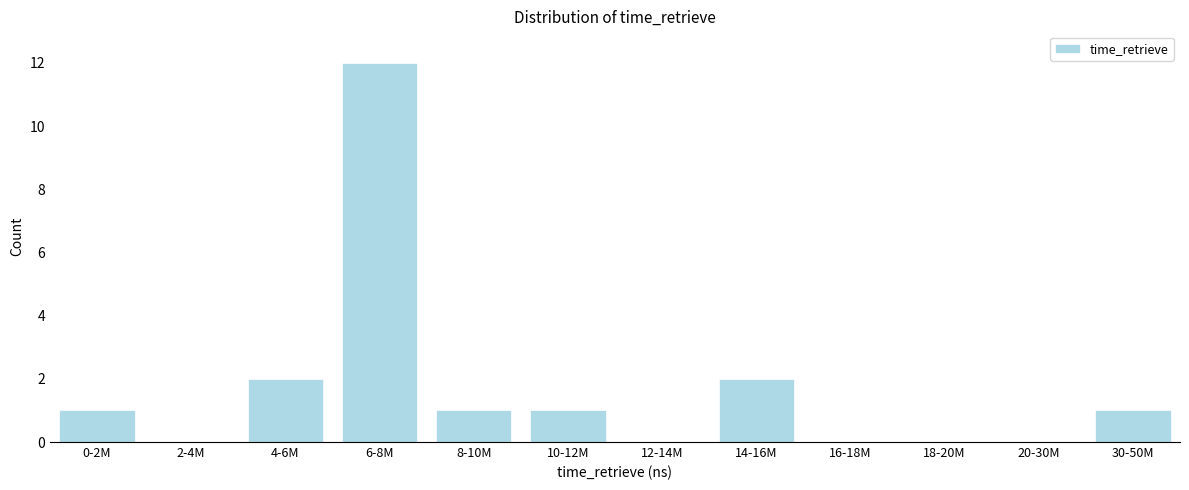

Reading left to right, what are all the values shown in this chart?

0-2M=1	2-4M=0	4-6M=2	6-8M=12	8-10M=1	10-12M=1	12-14M=0	14-16M=2	16-18M=0	18-20M=0	20-30M=0	30-50M=1